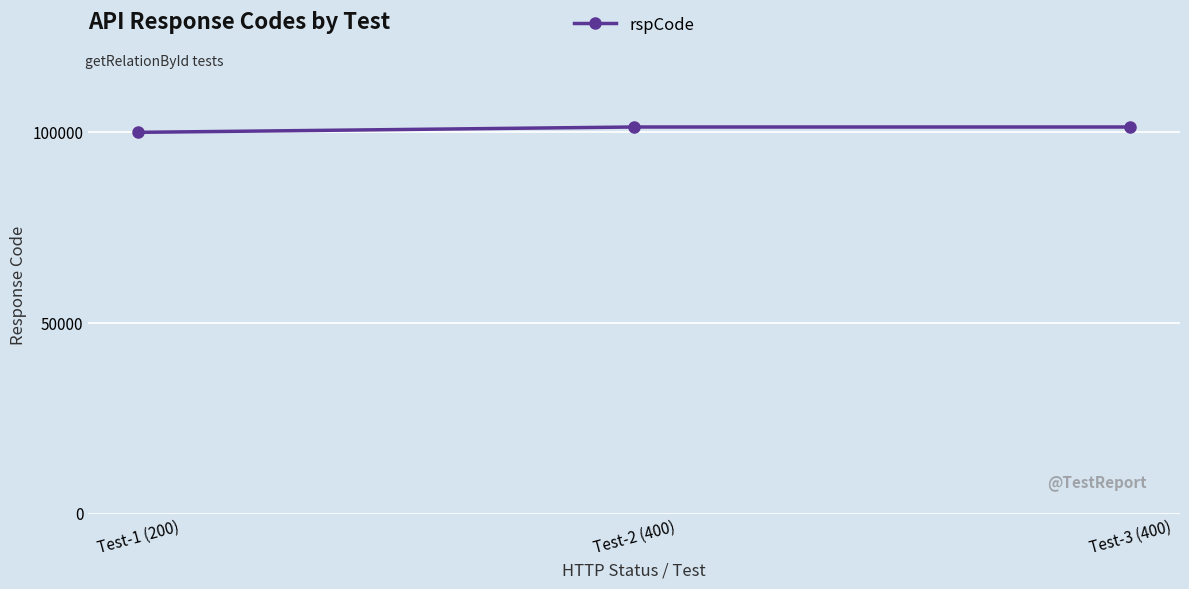

Is it true that the value at Test-3 (400) is 161468?

False